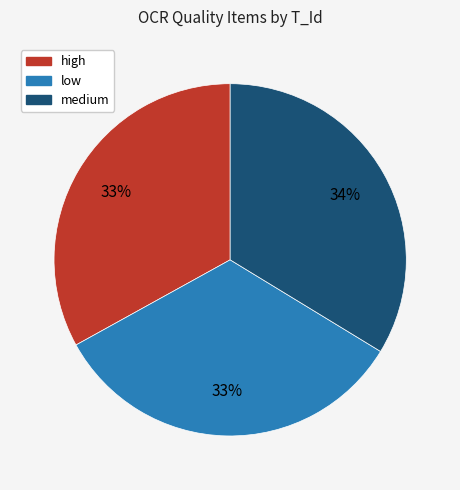

To the nearest percent, what percentage of the pie is high?

33%